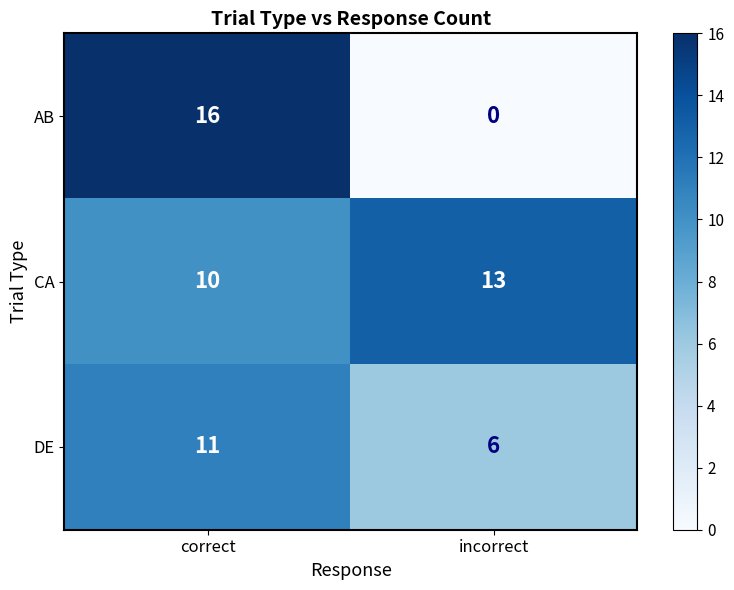

Reading left to right, list all the values displayed in this chart.

AB: correct=16	incorrect=0
CA: correct=10	incorrect=13
DE: correct=11	incorrect=6